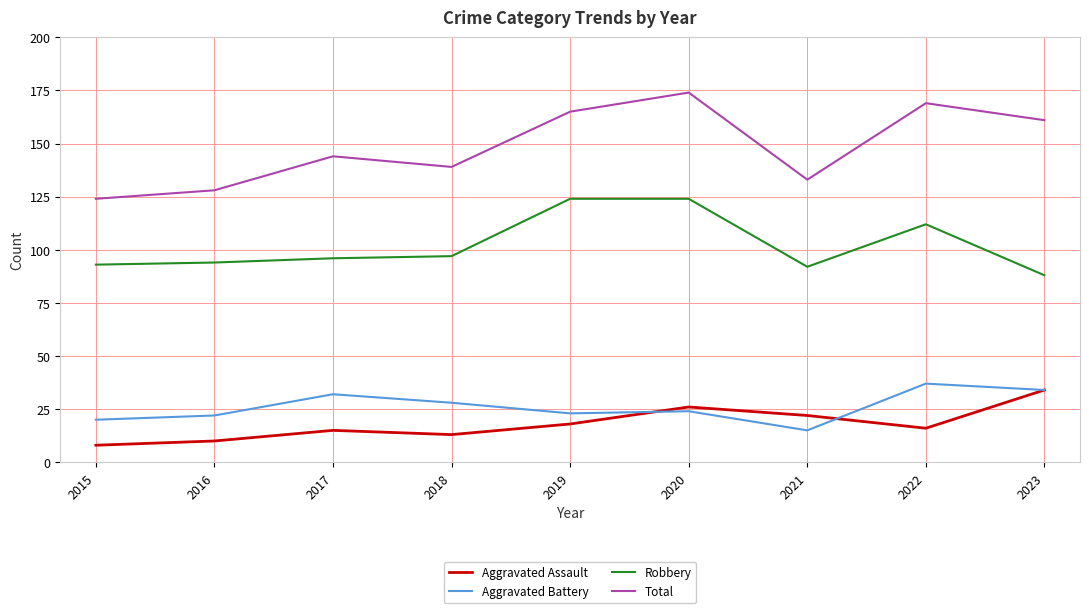

How many interior local valleys does the Total series have?

2